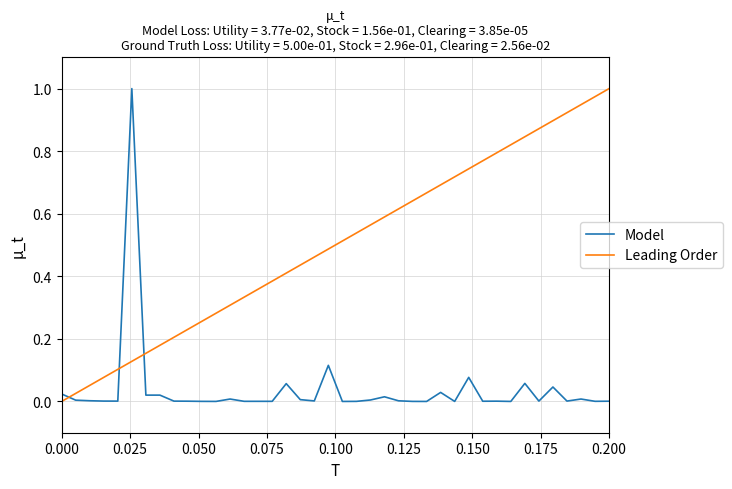

True or false: Model and Leading Order intersect in this chart.

True